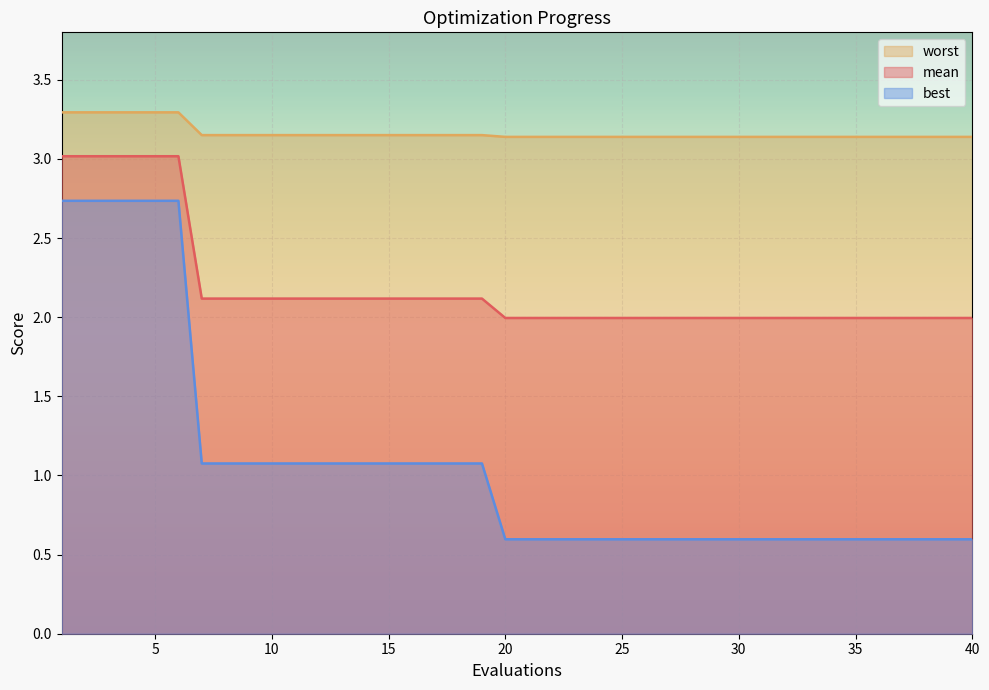

Which series has the largest total across all categories?

worst